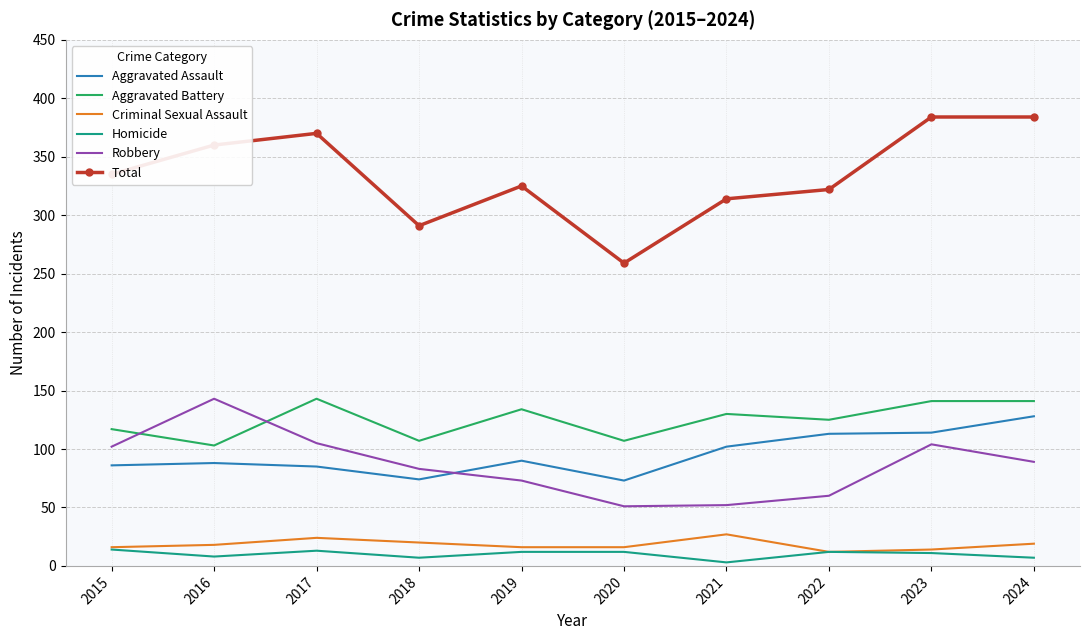

What is the maximum value for Aggravated Assault?

128